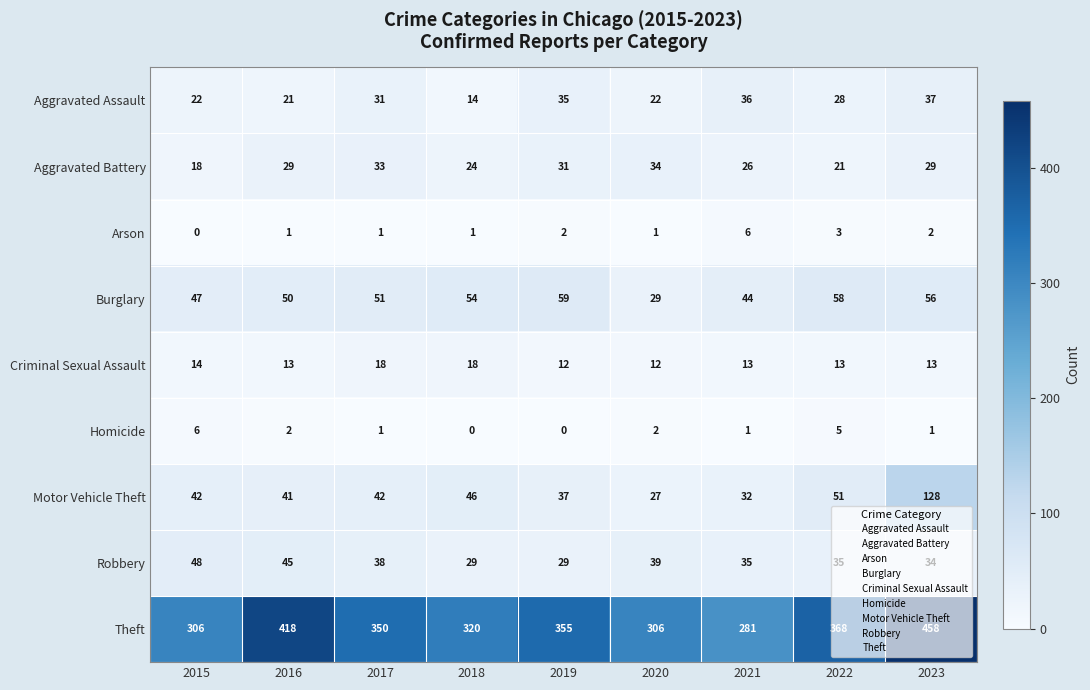

Which category has the highest value in the Motor Vehicle Theft series?

2023